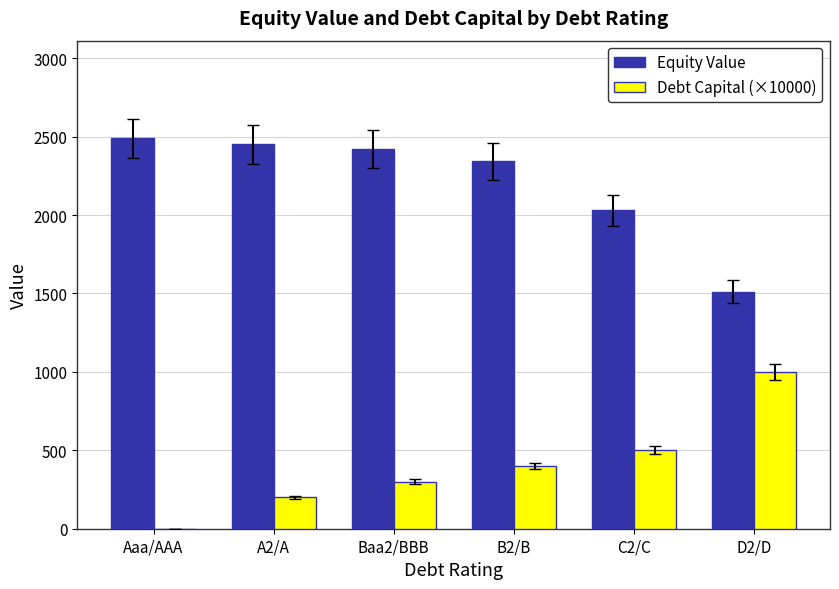

The value of Debt Capital (×10000) at D2/D is 1723.6. True or false?

False